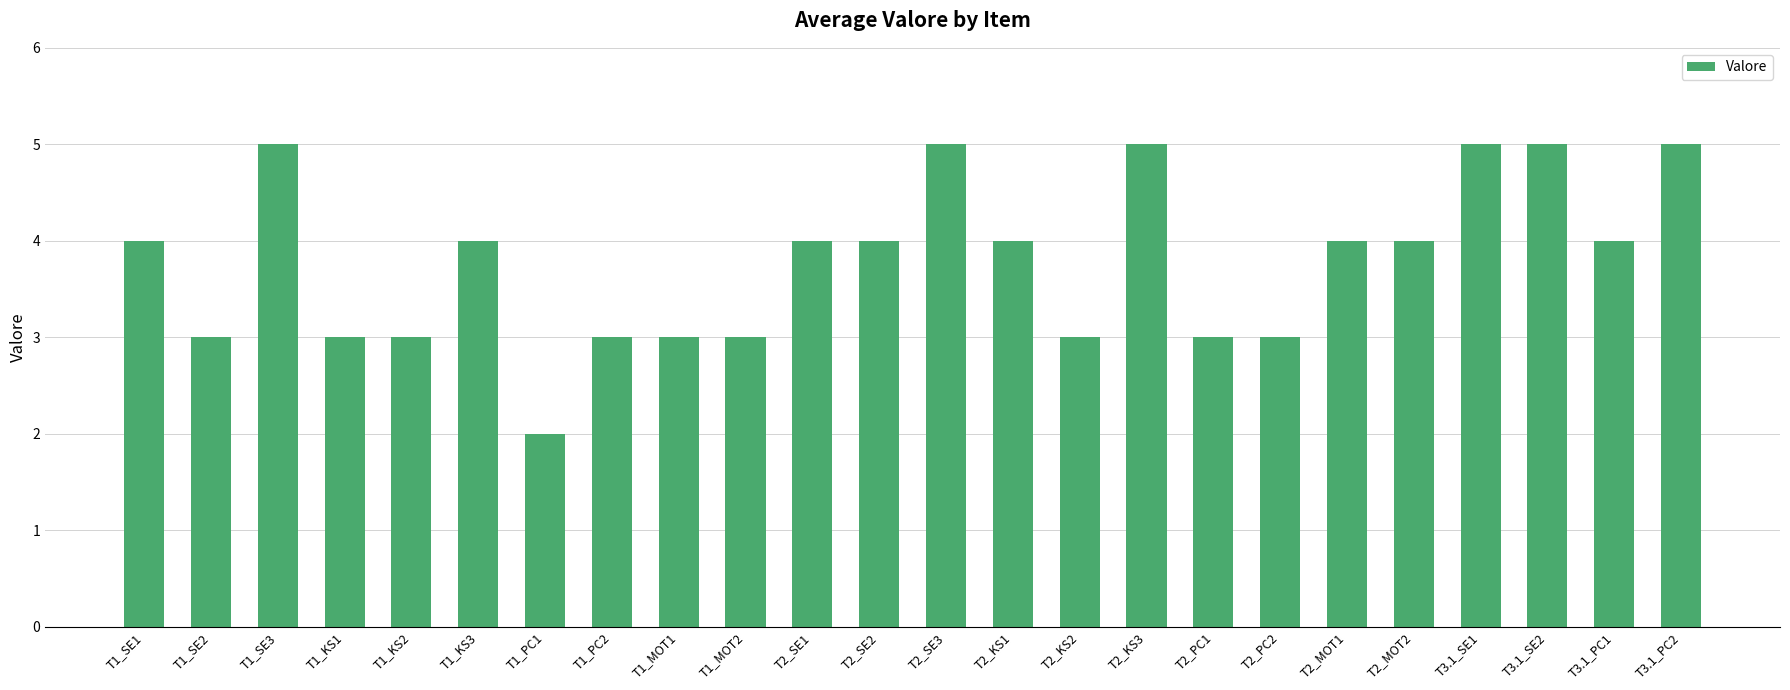

What is the greatest value displayed?

5